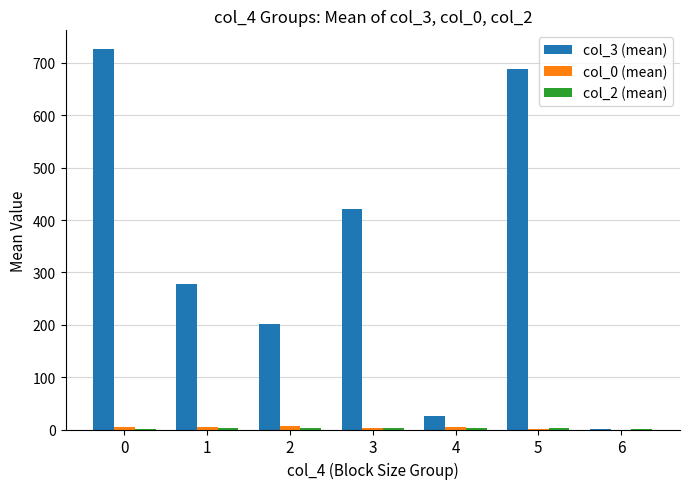

Does the chart contain stacked bars?

No